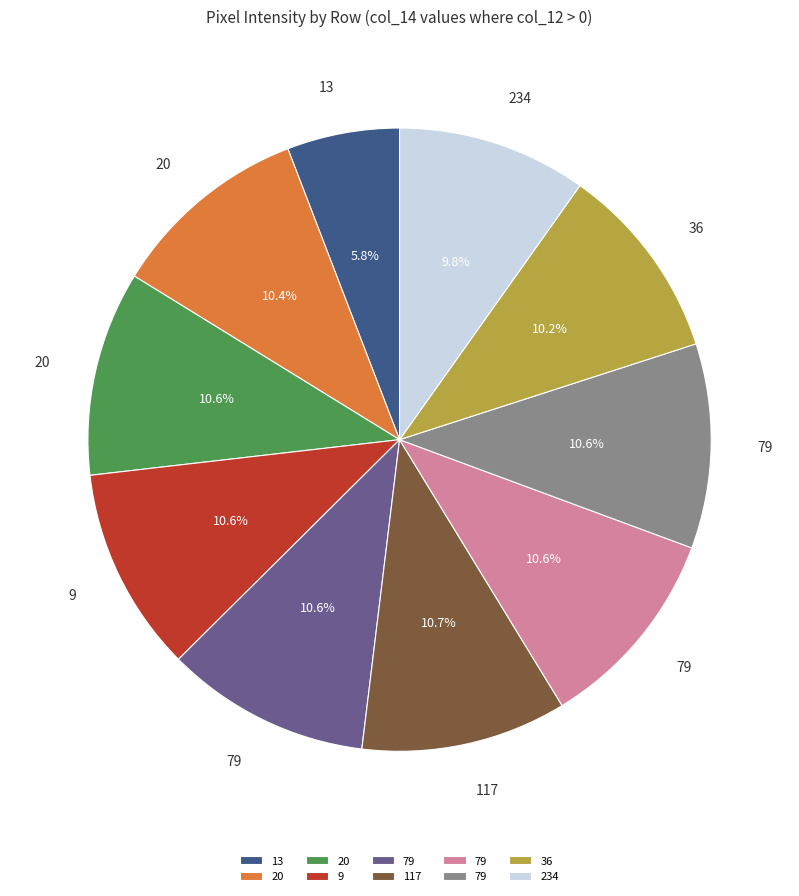

Is there any slice that represents more than half of the pie?

No